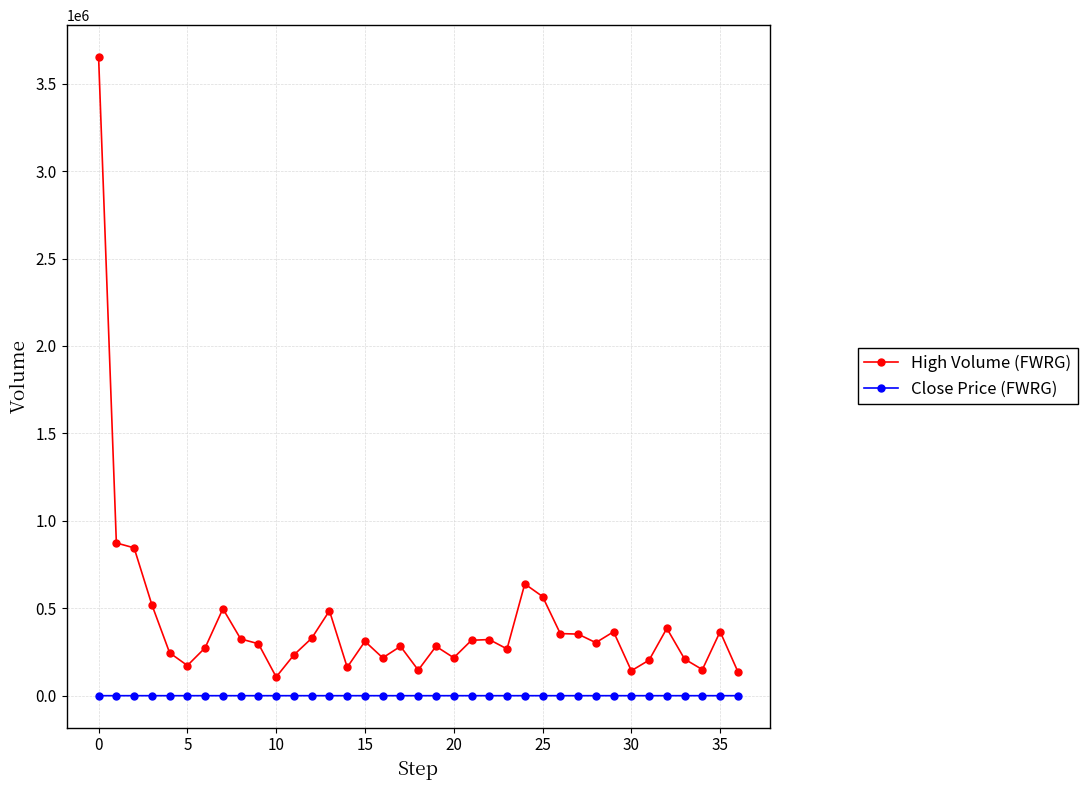

Which series has the largest total across all categories?

High Volume (FWRG)